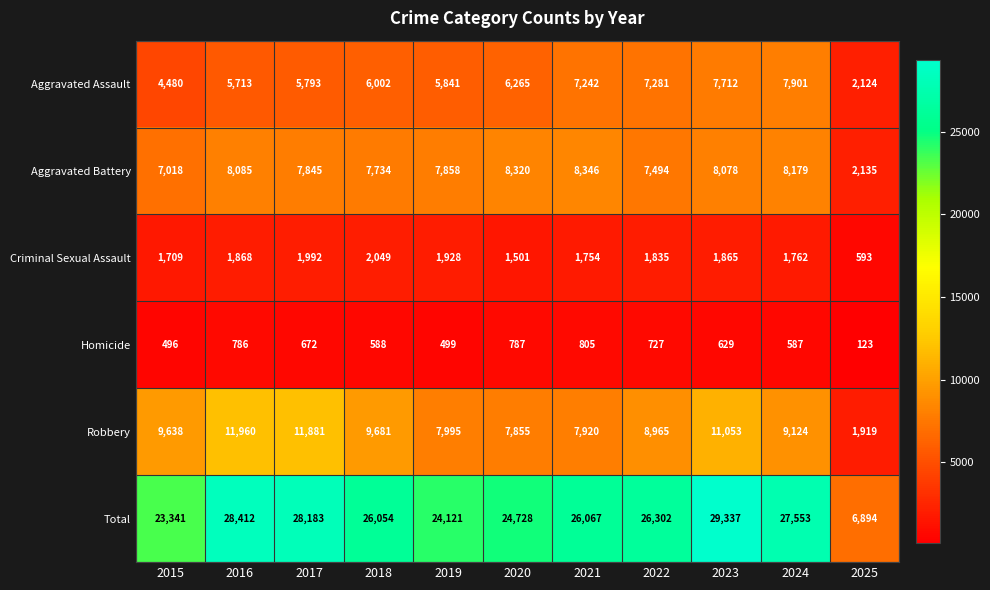

What is the total value across all series at 2018?

52108